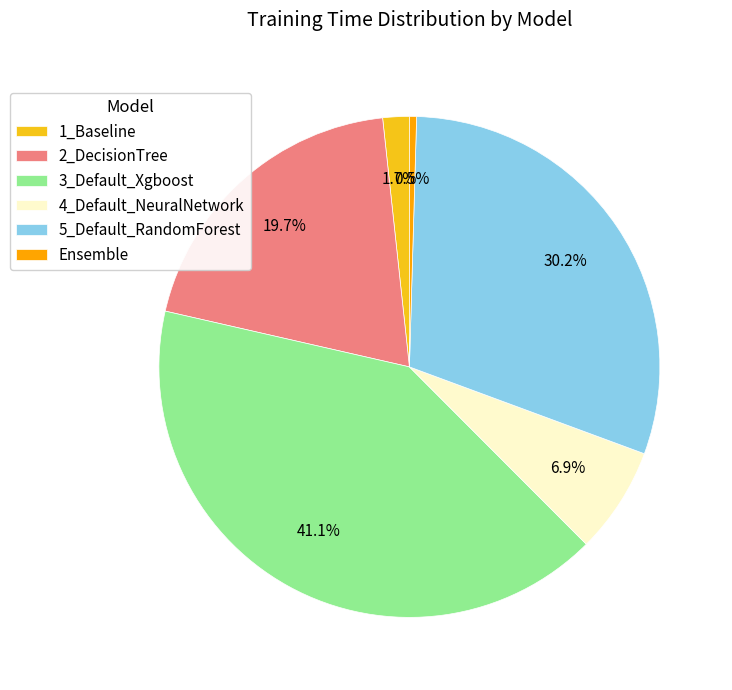

To the nearest percent, what percentage of the pie is 2_DecisionTree?

20%